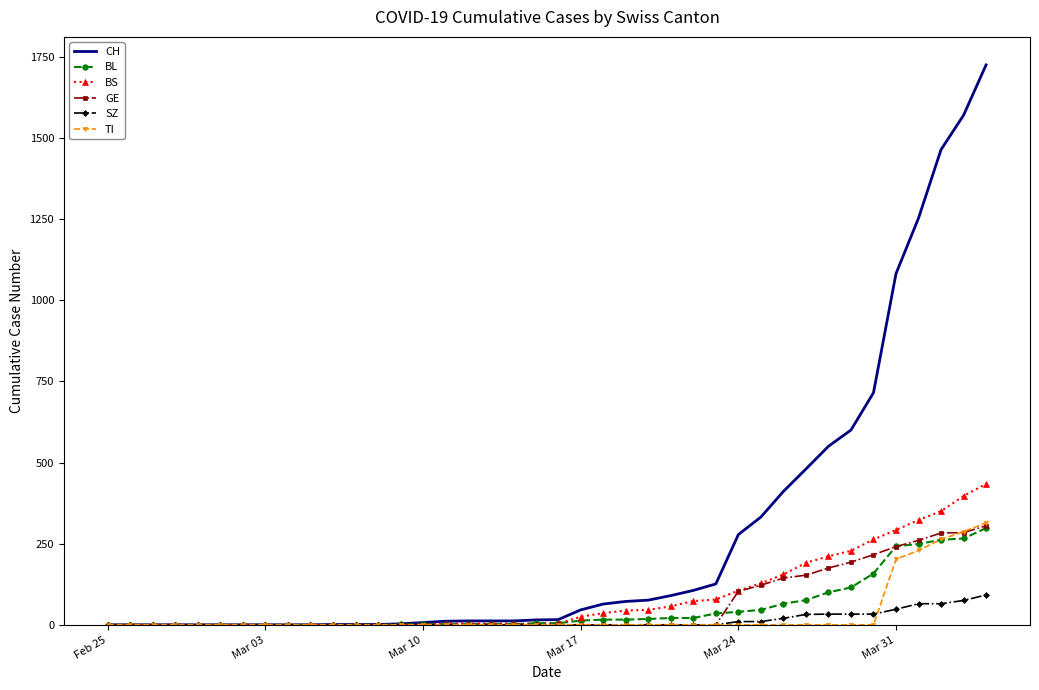

Which series has the widest spread of values?

CH